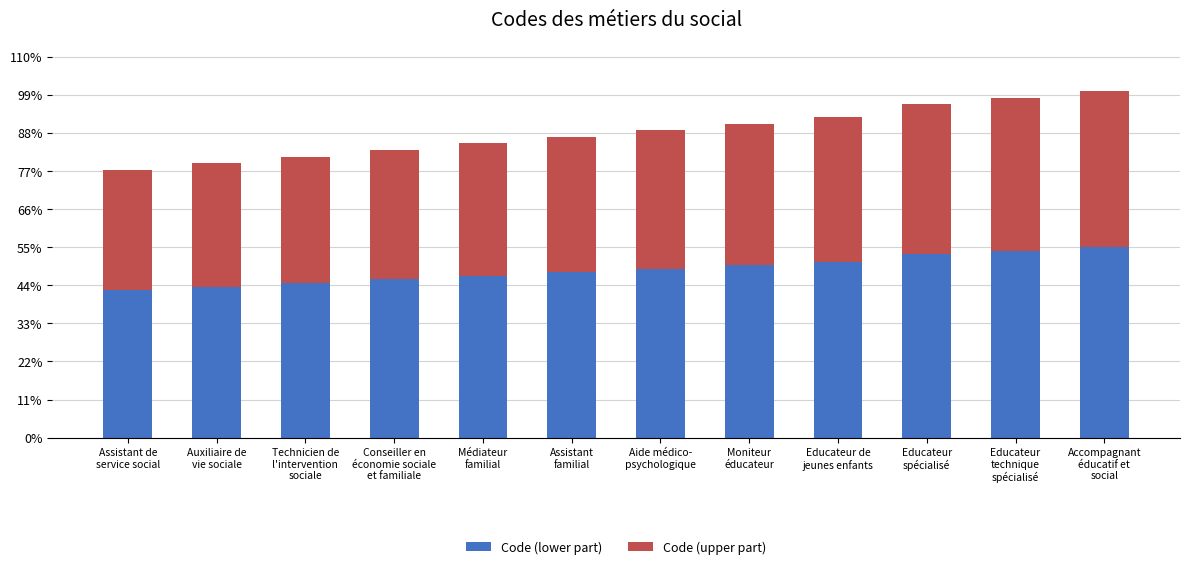

Which series has the widest spread of values?

Code (lower part)